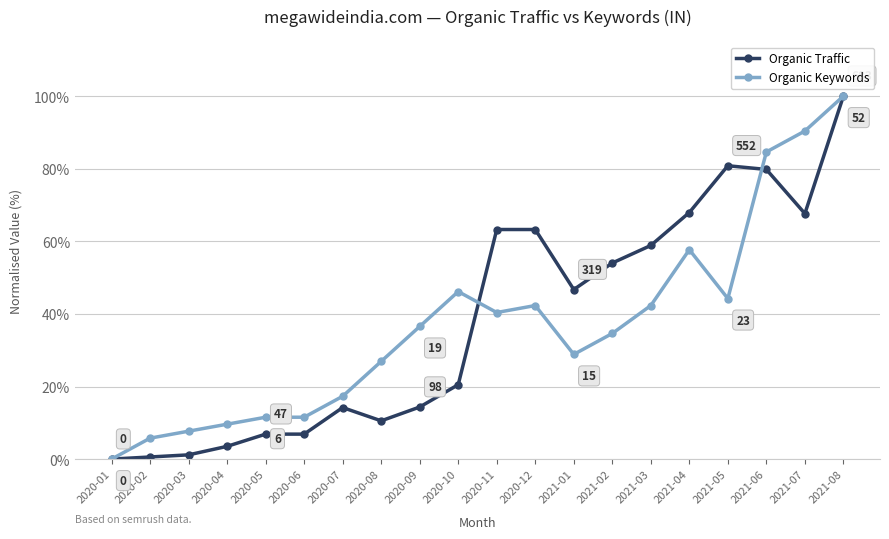

Between 2020-10 and 2021-05, which series saw the biggest shift?

Organic Traffic